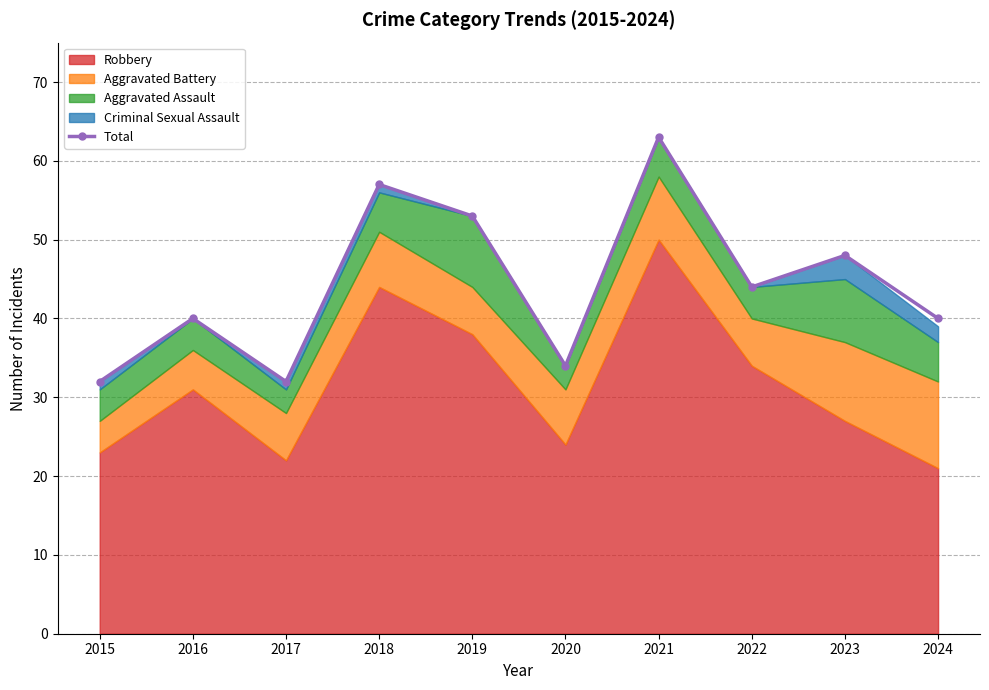

What is the difference between the maximum and second lowest values?

31